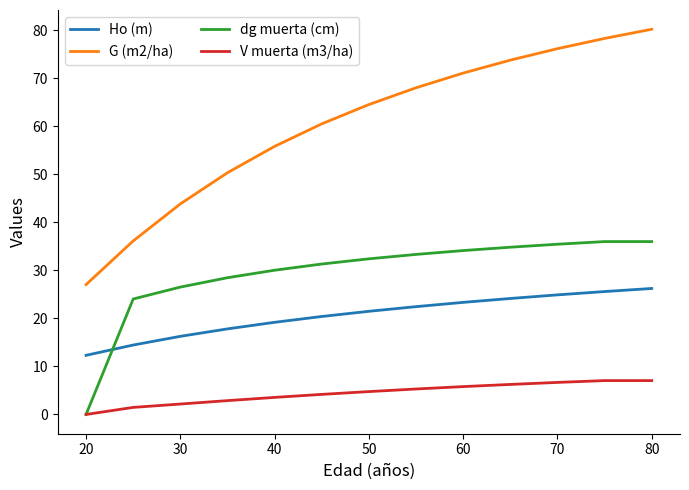

How many intersections are there between dg muerta (cm) and Ho (m)?

1